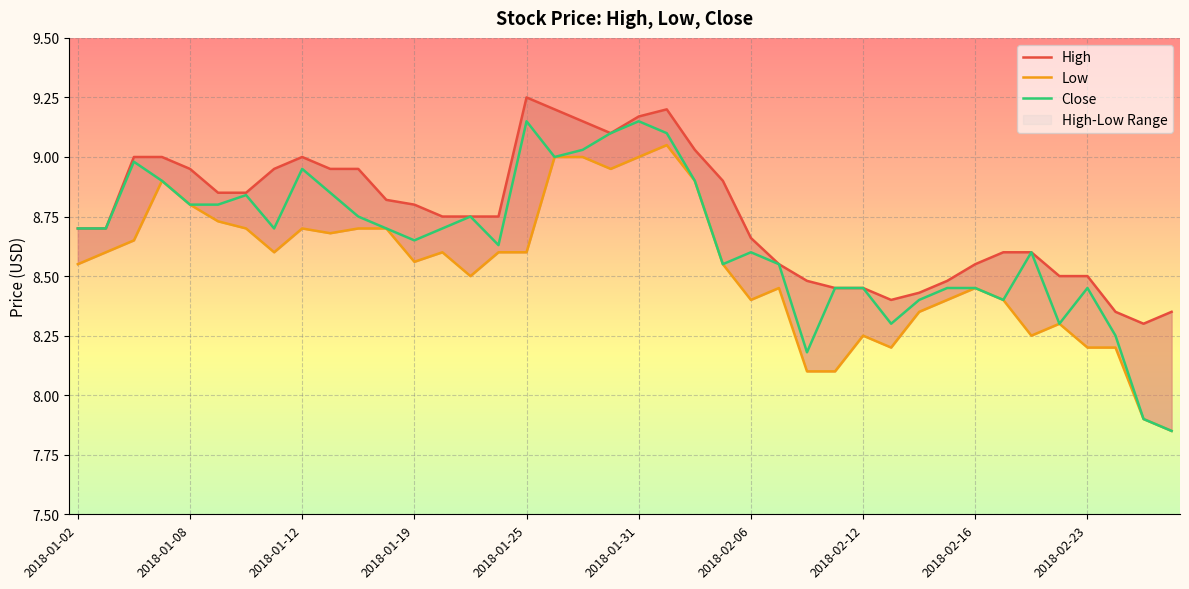

What is the label of the 18th point from the left?

2018-01-26